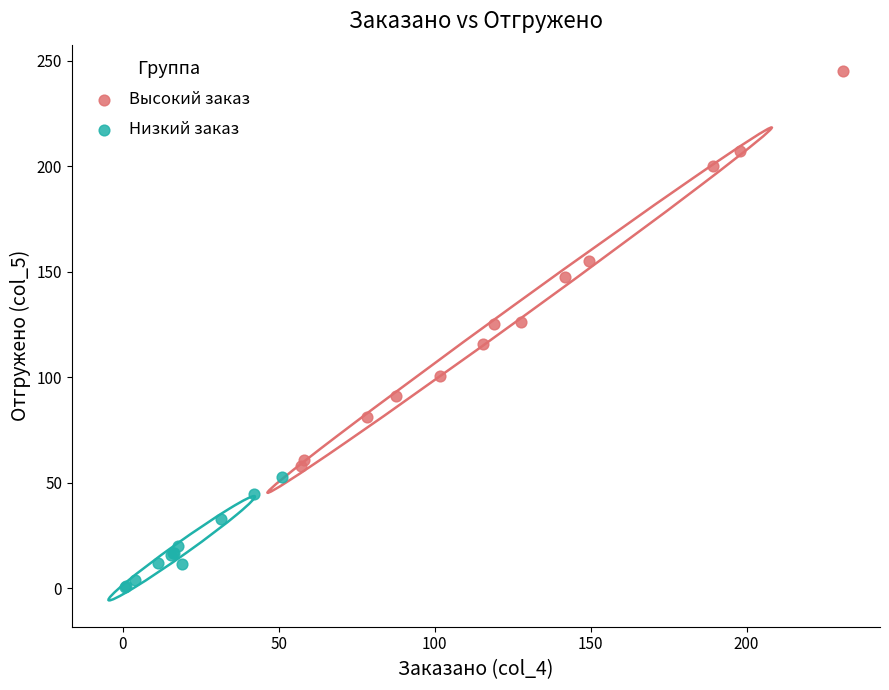

Which series has the widest spread of Y values?

Высокий заказ